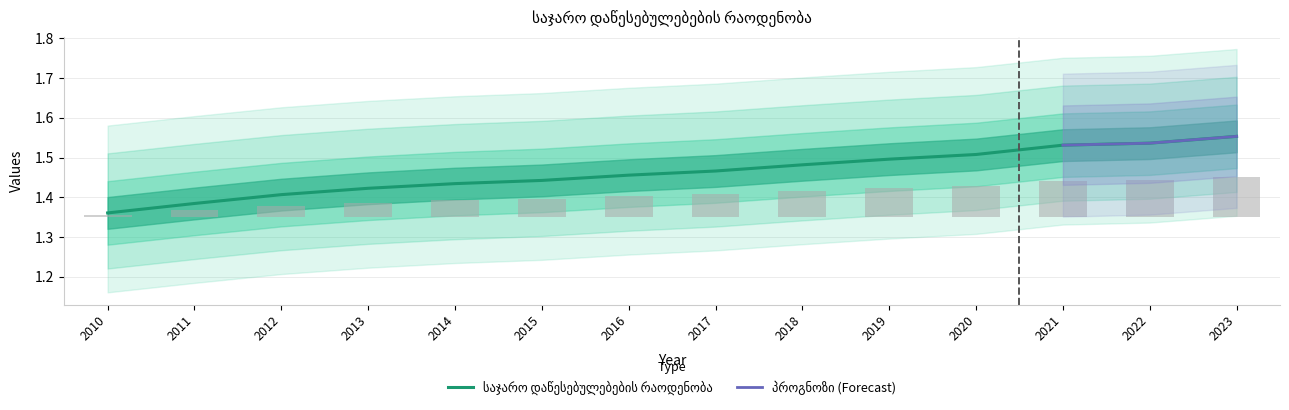

Rank the categories by value from lowest to highest.

2010, 2011, 2012, 2013, 2014, 2015, 2016, 2017, 2018, 2019, 2020, 2021, 2022, 2023